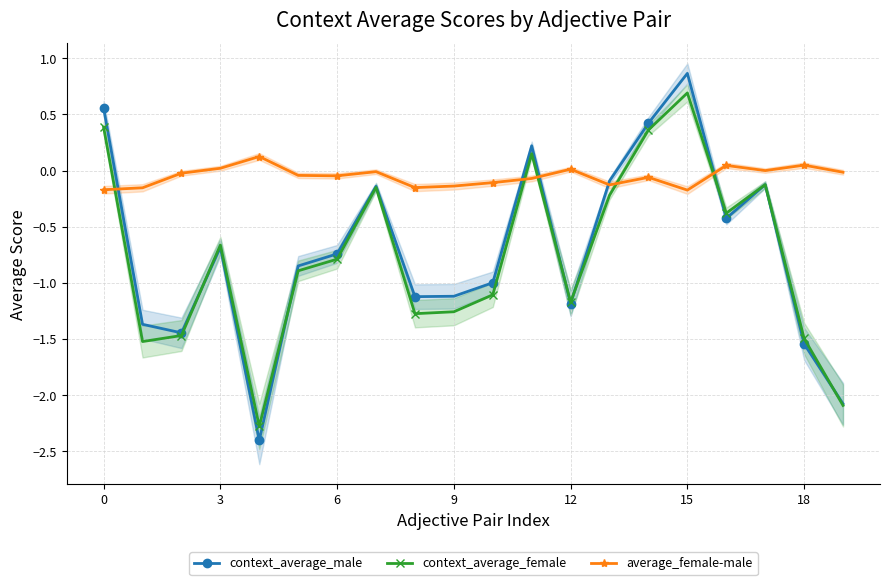

The context_average_female series shows -0.6 at 15. True or false?

False